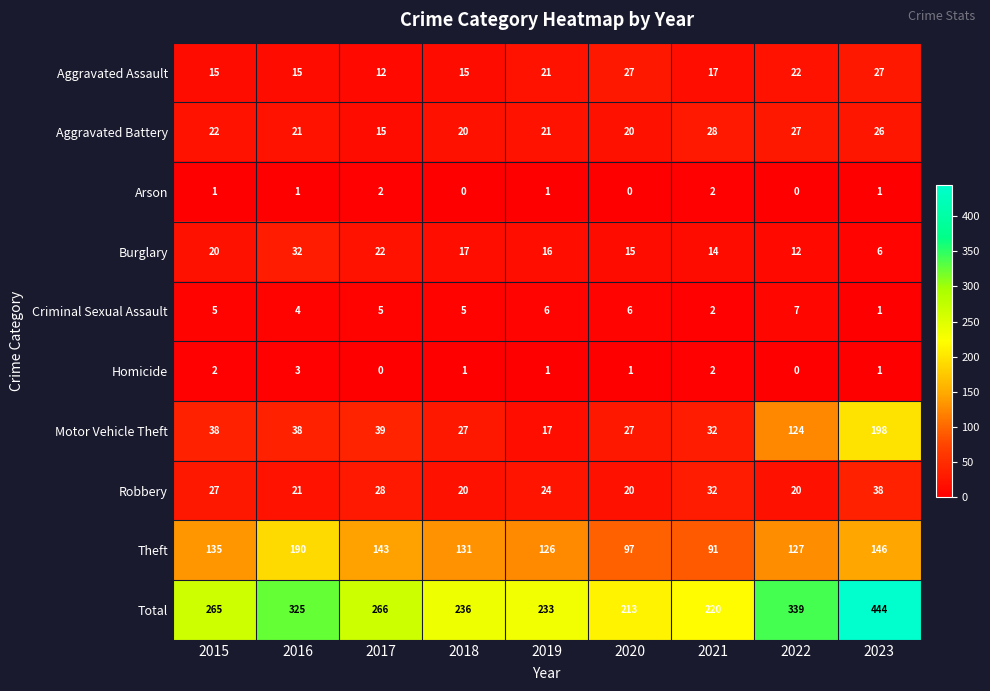

What is the total value across all series at 2020?

426